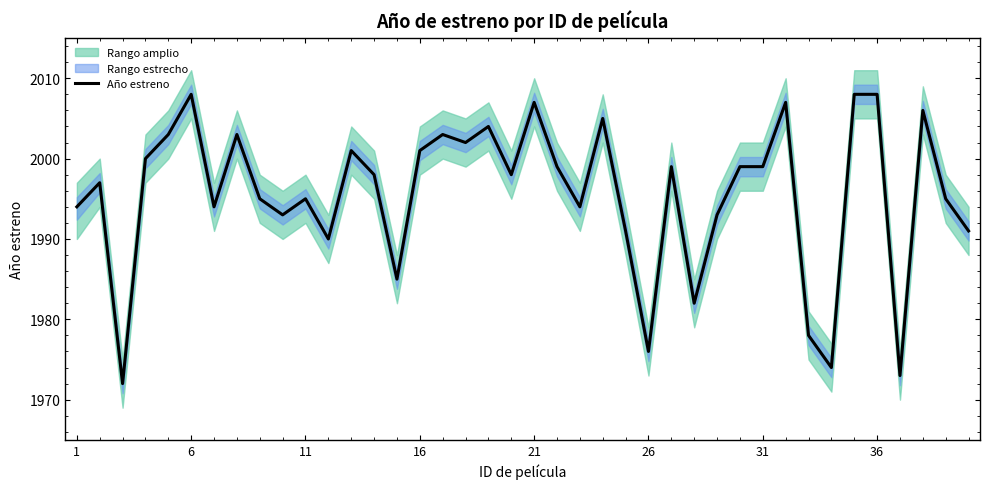

The Año estreno series shows 539 at 11. True or false?

False